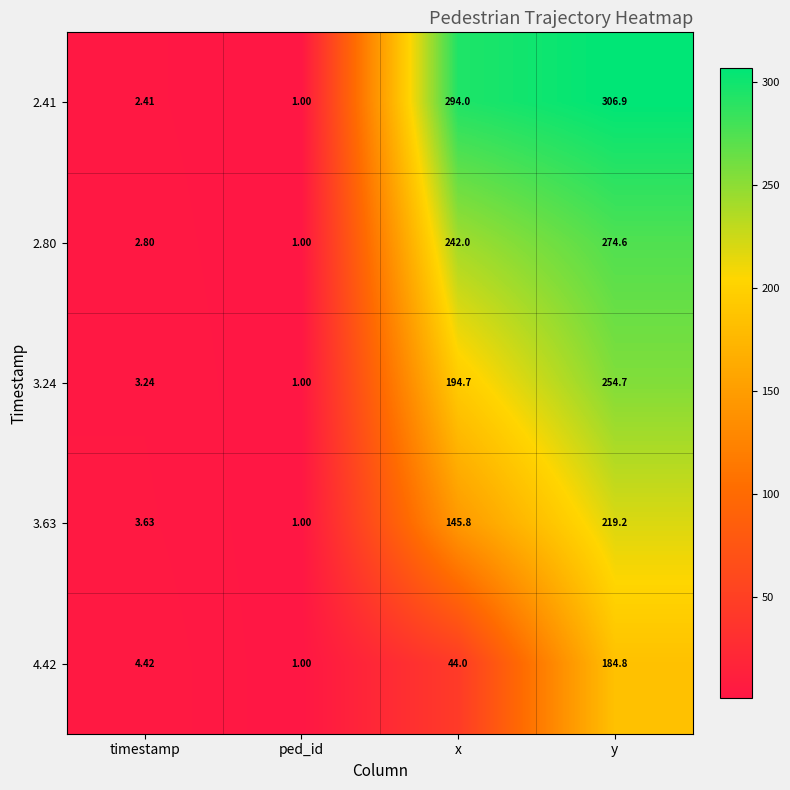

List the series in order of their overall mean, highest first.

2.41, 2.80, 3.24, 3.63, 4.42